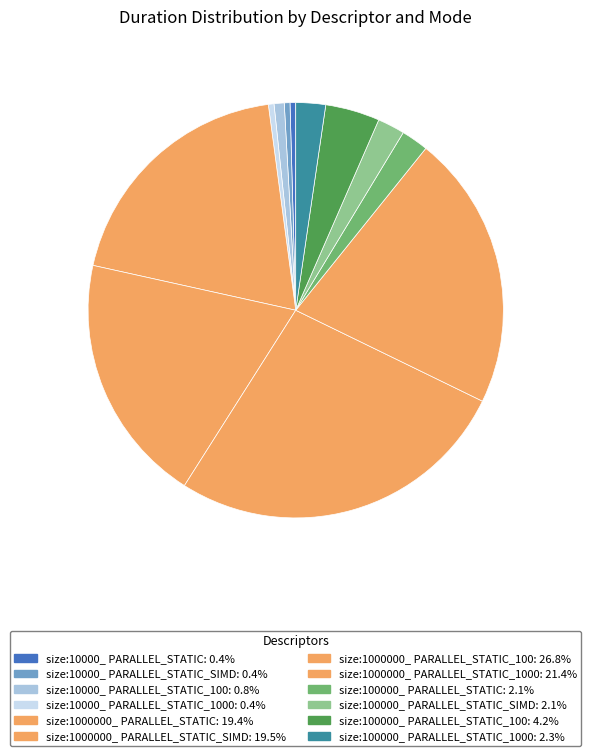

Count the number of slices in the pie.

12